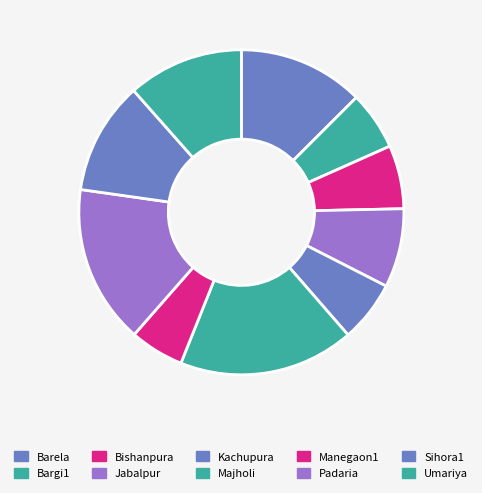

Is the sum of Padaria and Bargi1 greater than half?

No